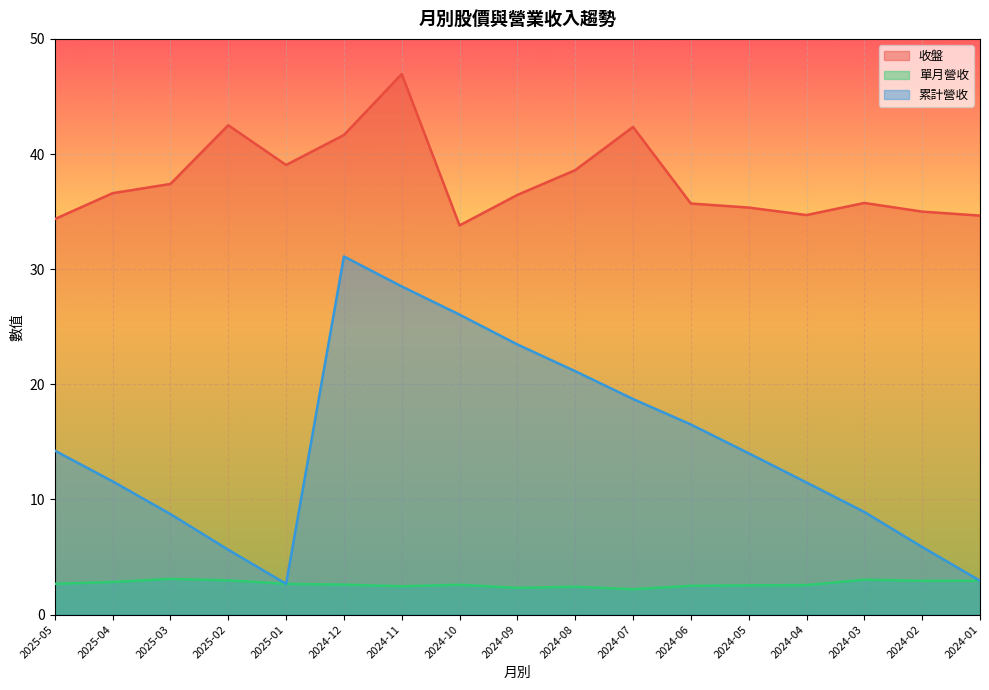

What is the smallest value displayed?

2.2